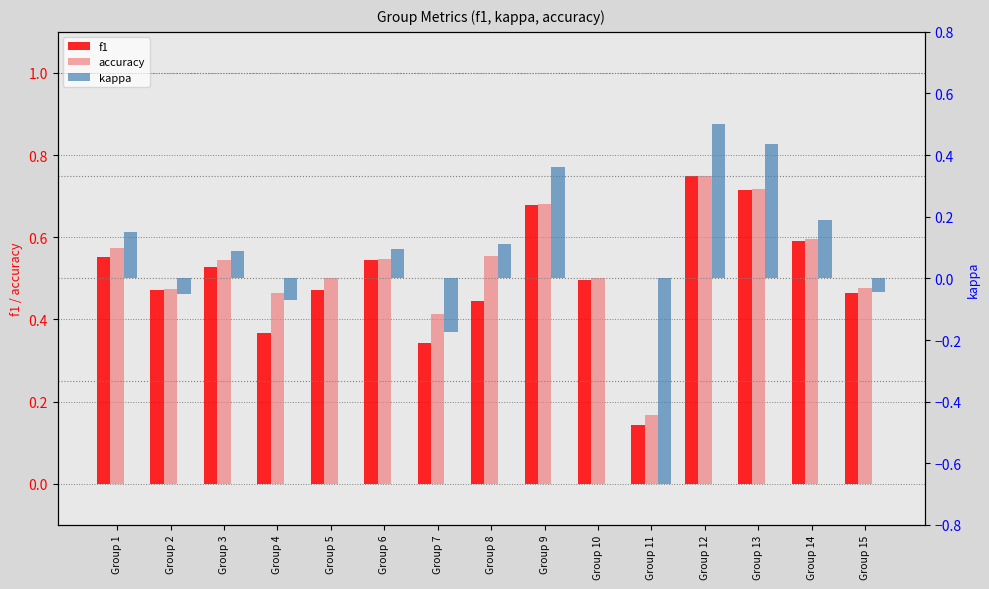

At how many categories does at least one series exceed 0?

15